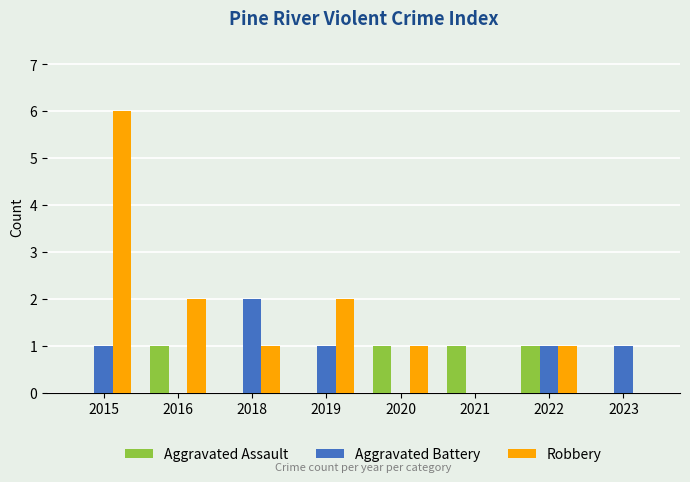

Which series has the largest total across all categories?

Robbery